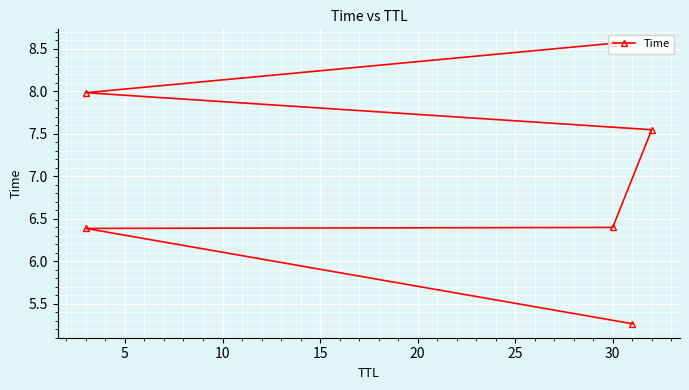

Count the values in the range 6 to 7.

2